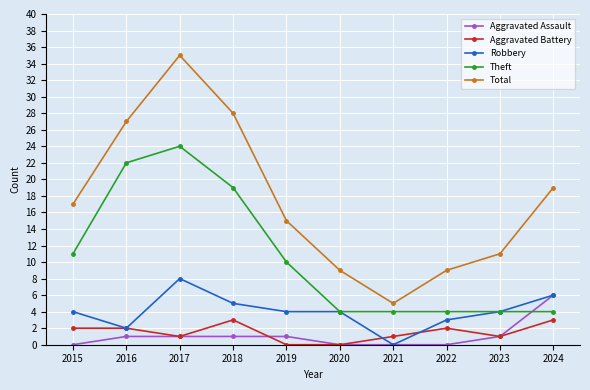

Does the chart have visible grid lines?

Yes